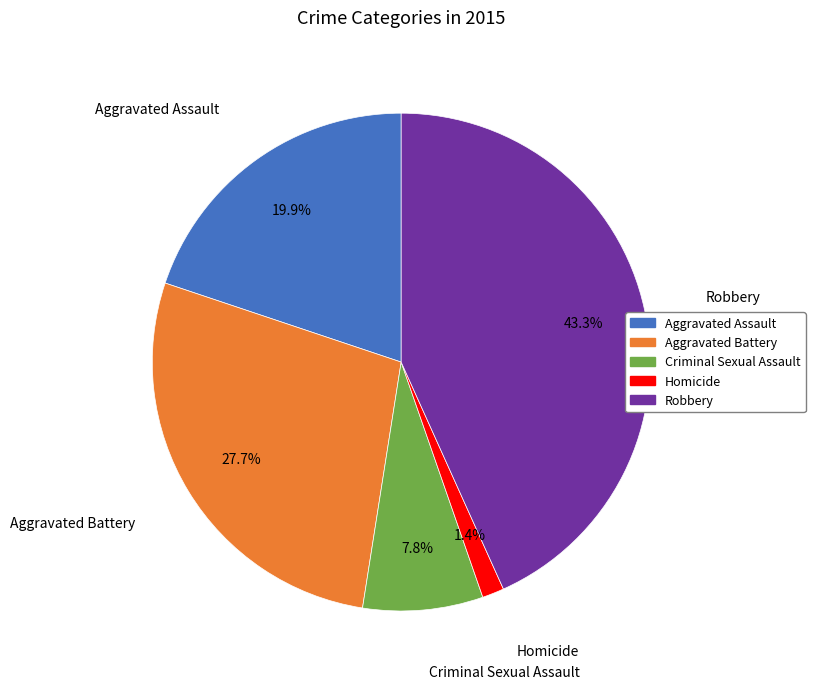

What percentage is the Robbery slice, to the nearest percent?

43%